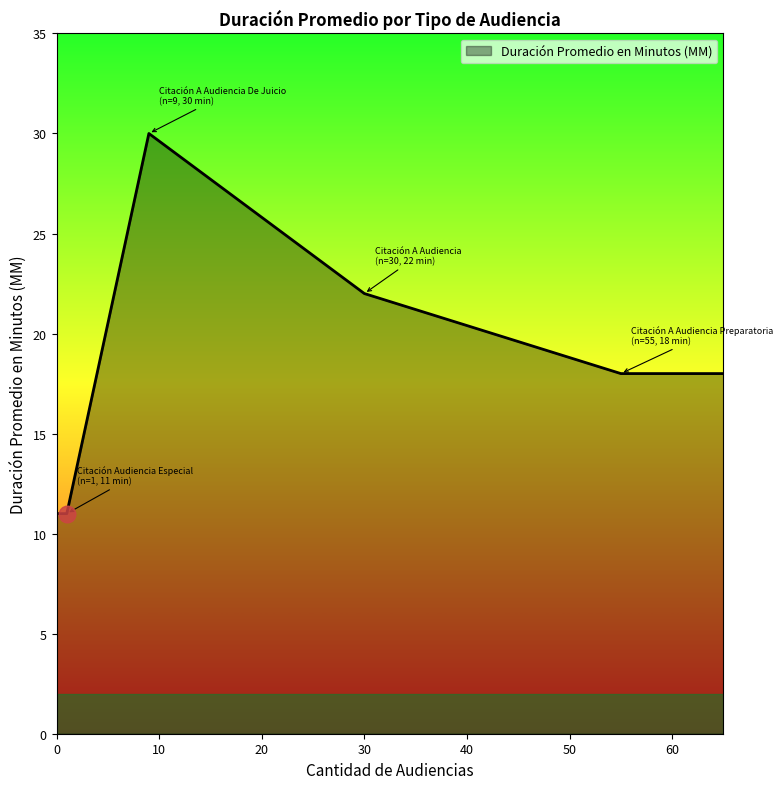

What is the difference between the second highest and minimum values?

11